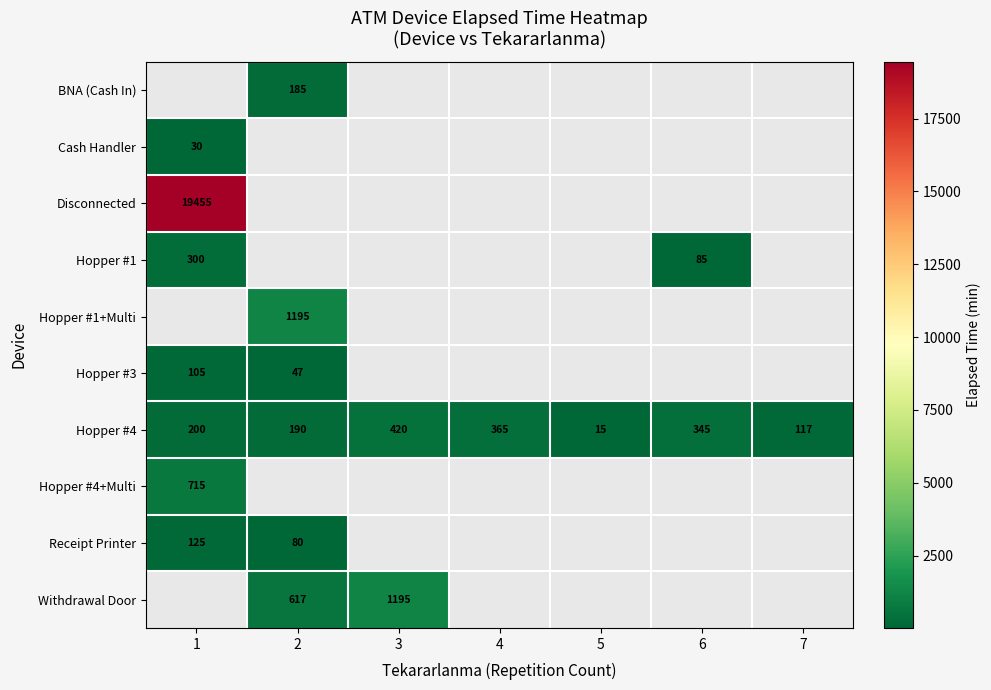

Count the number of categories in the chart.

7